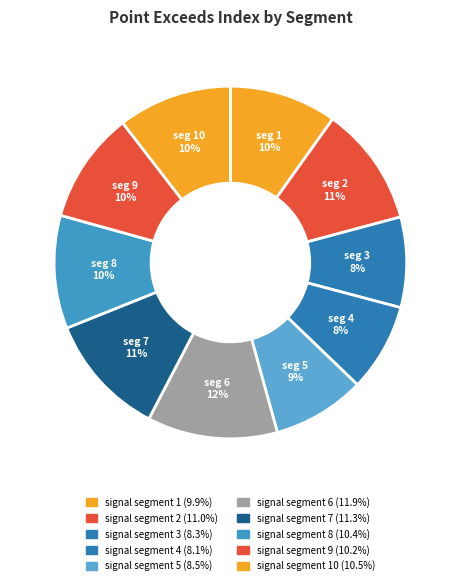

How many slices are in this pie chart?

10